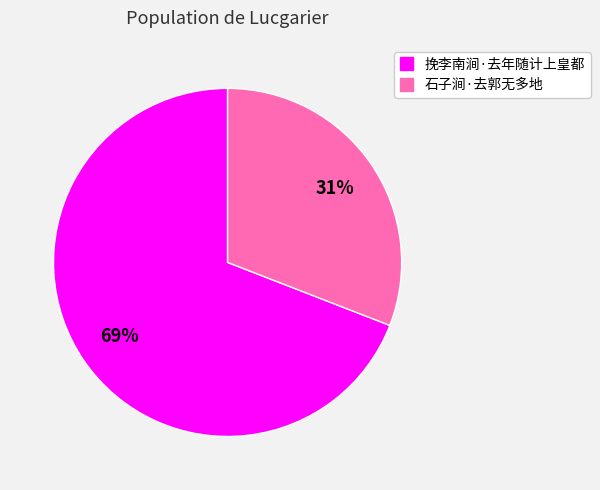

Between 挽李南涧·去年随计上皇都 and 石子涧·去郭无多地, which is larger?

挽李南涧·去年随计上皇都